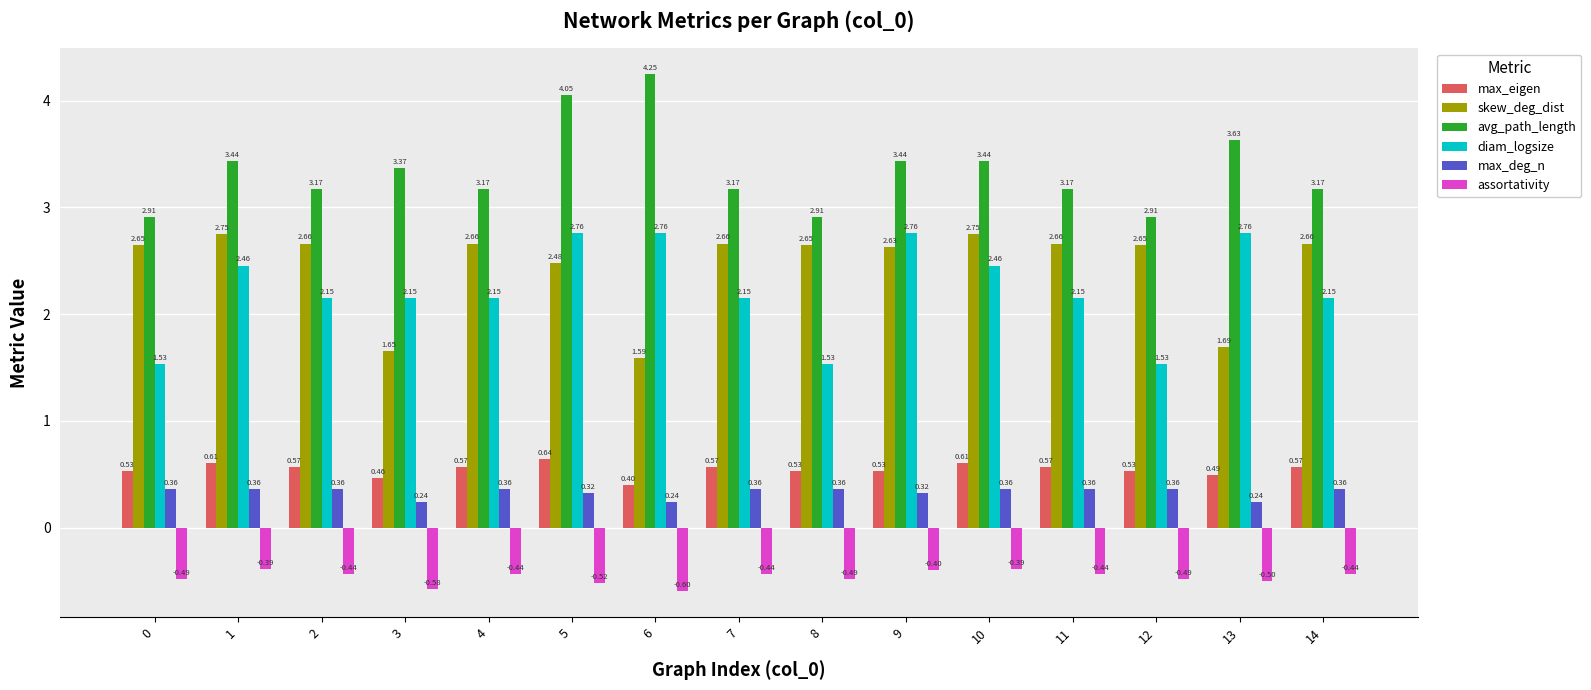

True or false: assortativity has a value of -0.2 at 8.

False